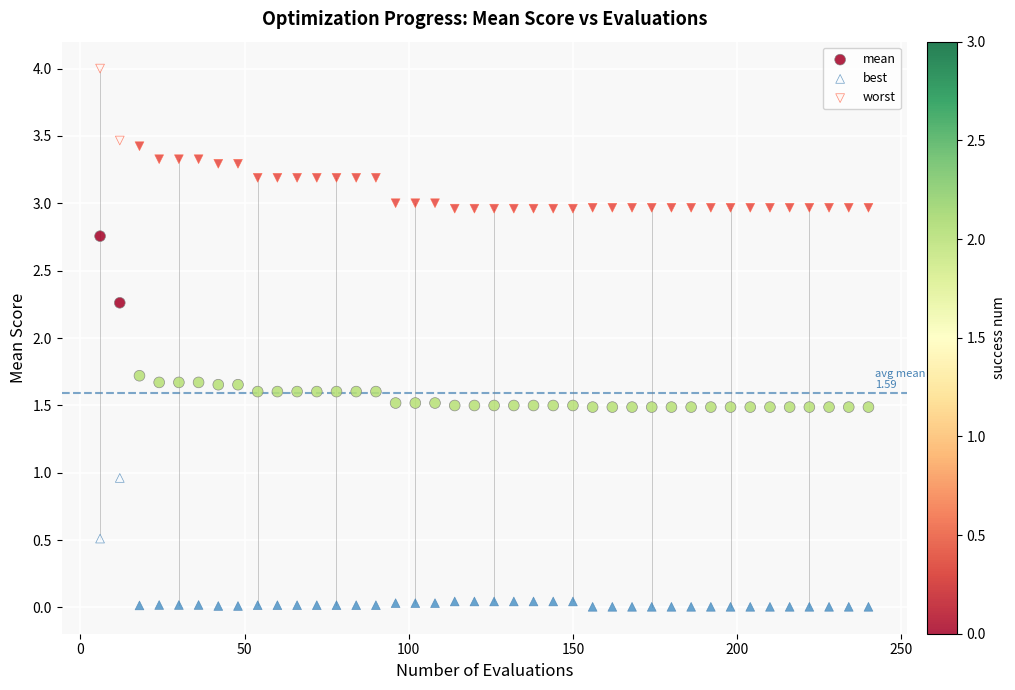

Across all data points, what is the range of X values (max minus min)?

234.0